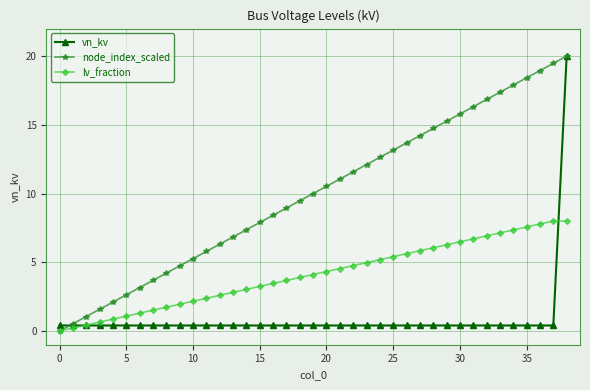

Which series has the largest total across all categories?

node_index_scaled